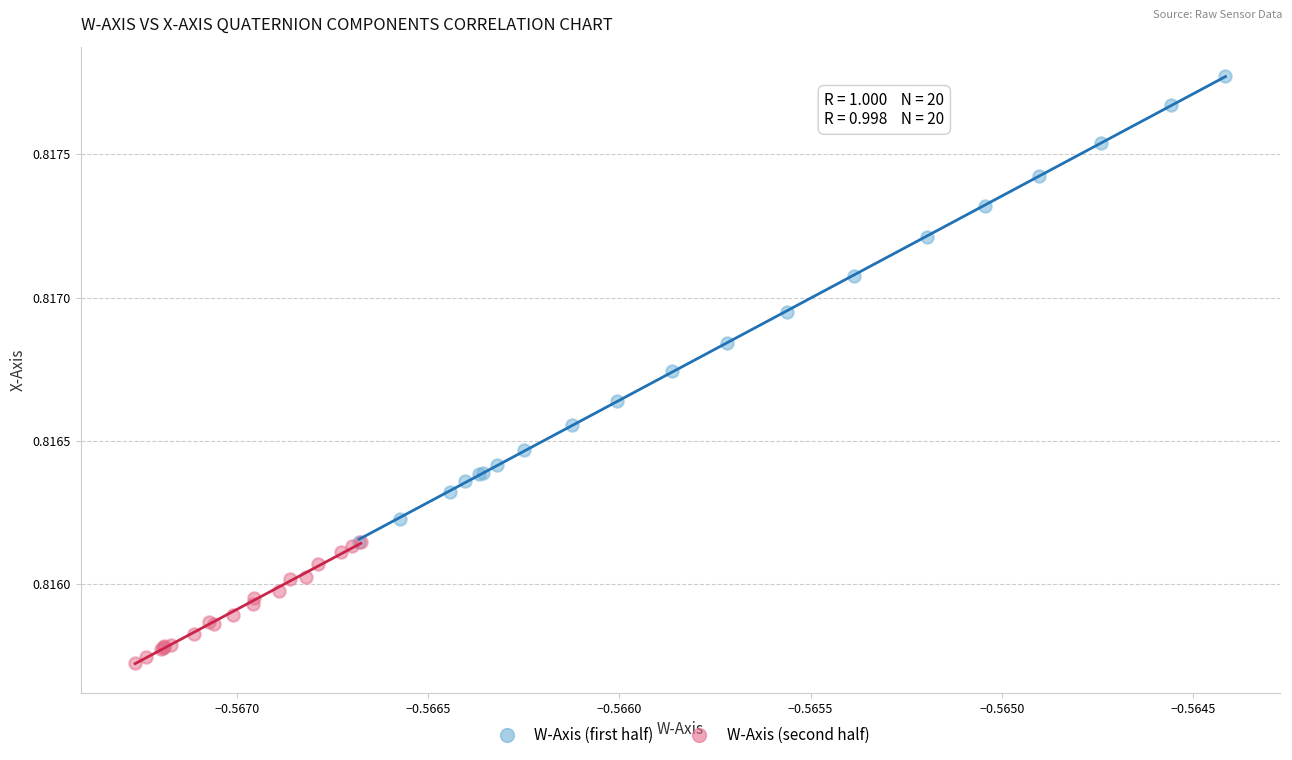

Which series has the widest spread of Y values?

W-Axis (first half)